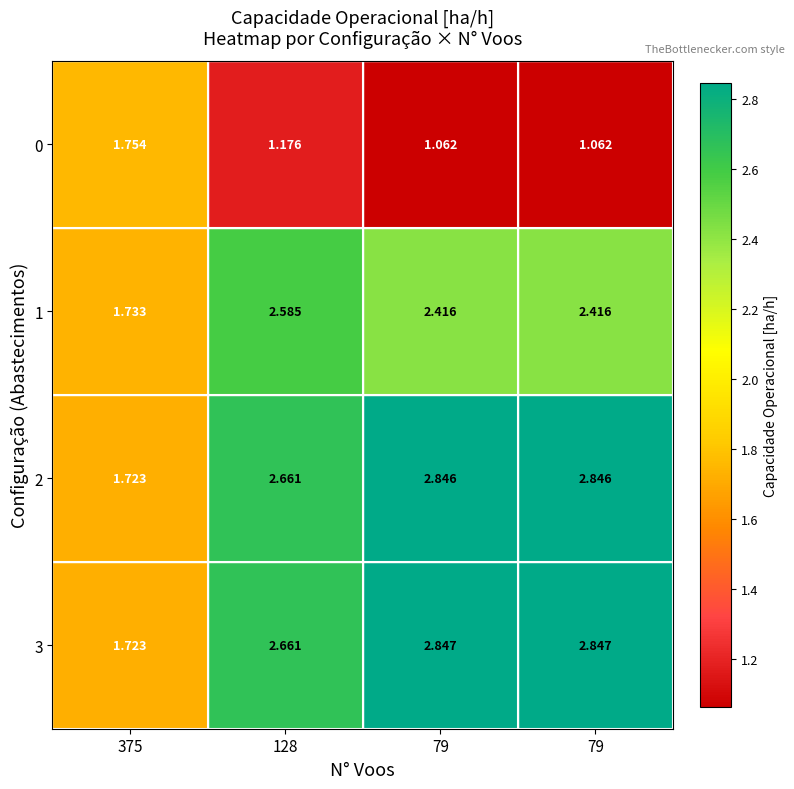

How many series are shown in this chart?

4